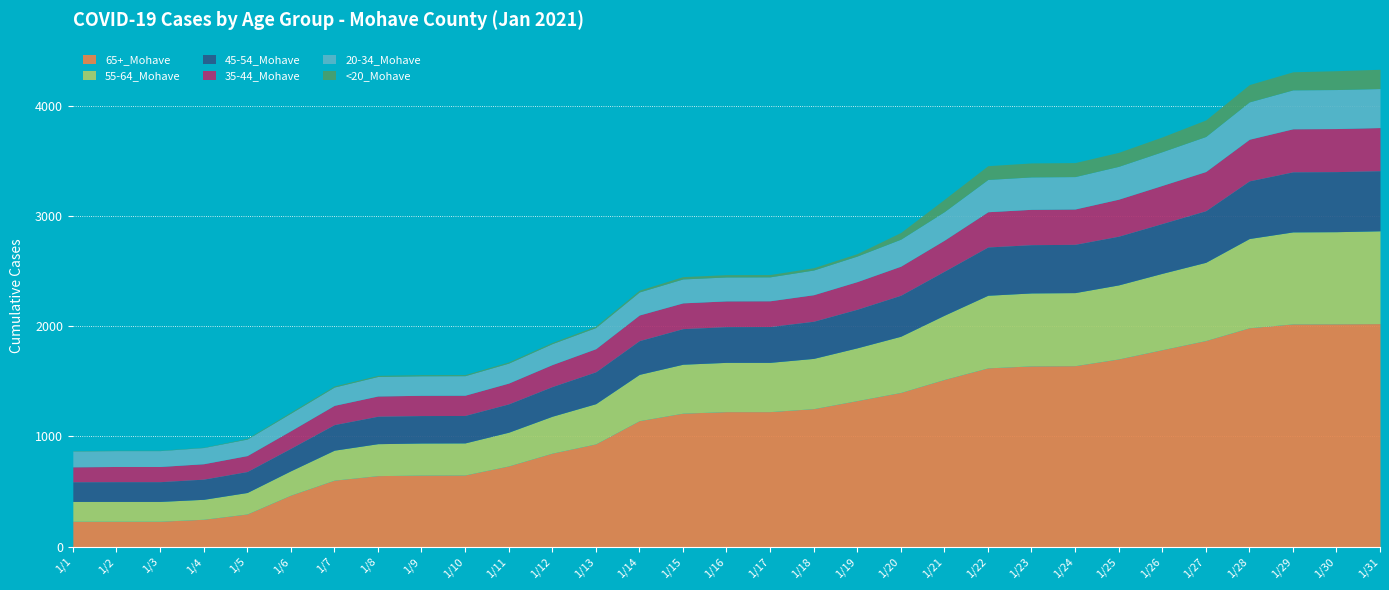

Count the number of categories in the chart.

31